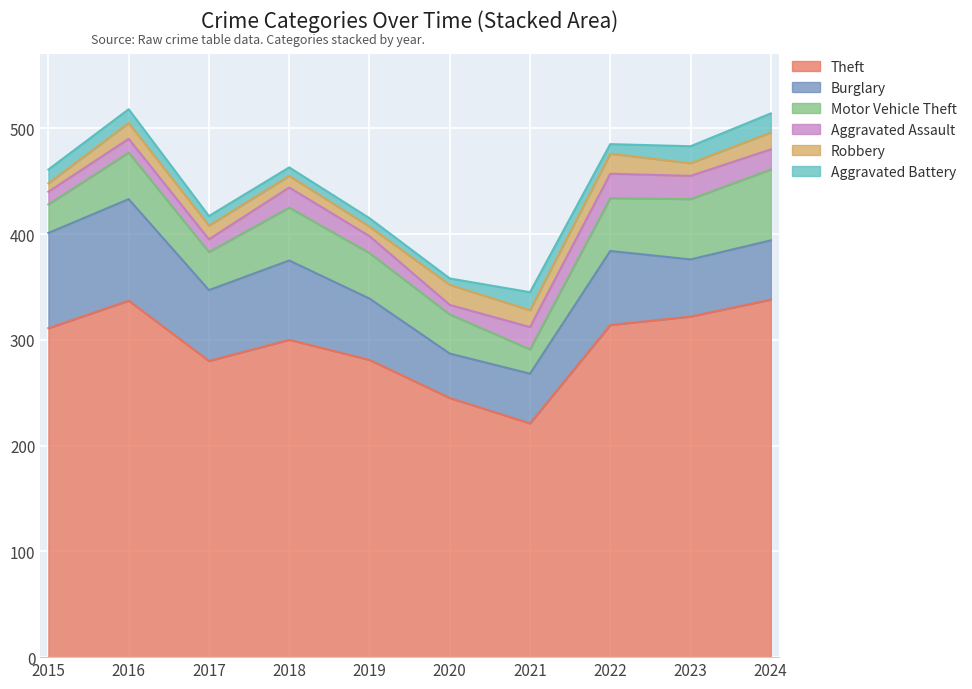

What is the sum of the Theft values at 2020 and 2019?

526